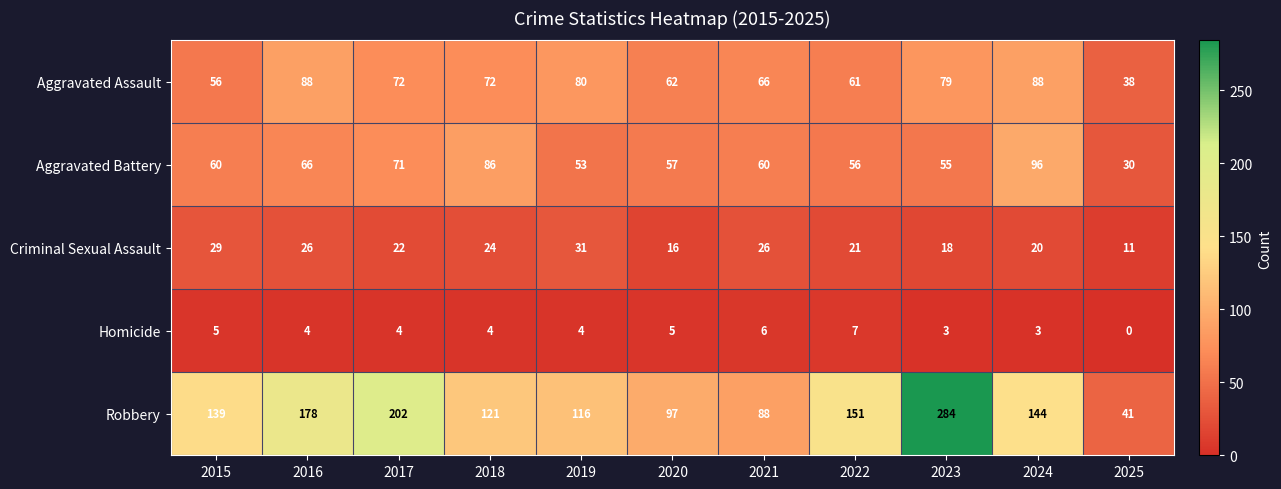

What is the spread (max minus min) of values at 2016?

174